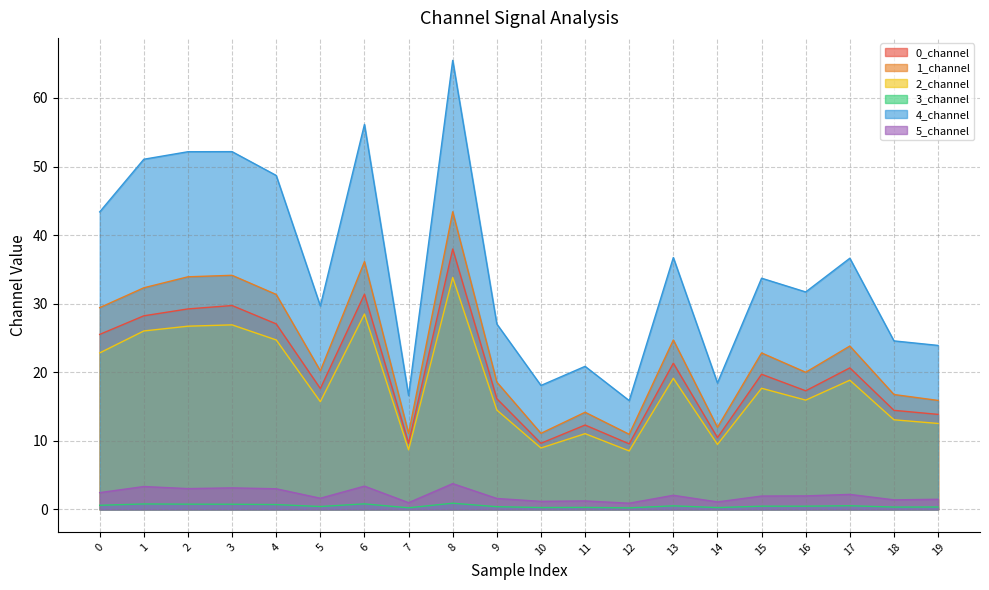

The value of 5_channel at 7 is 1.5. True or false?

False